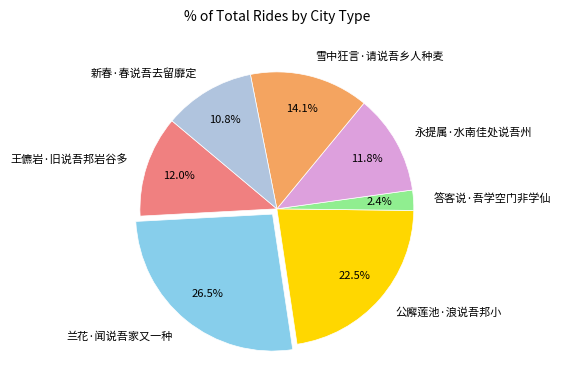

Is the sum of 公廨莲池·浪说吾邦小 and 永提属·水南佳处说吾州 greater than half?

No